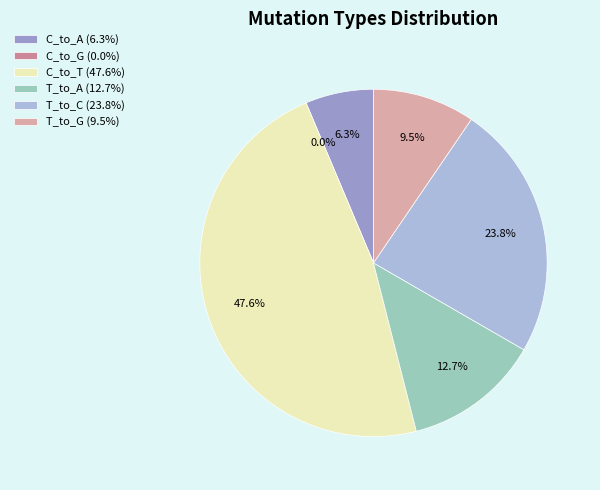

What percentage is the T_to_A slice, to the nearest percent?

13%